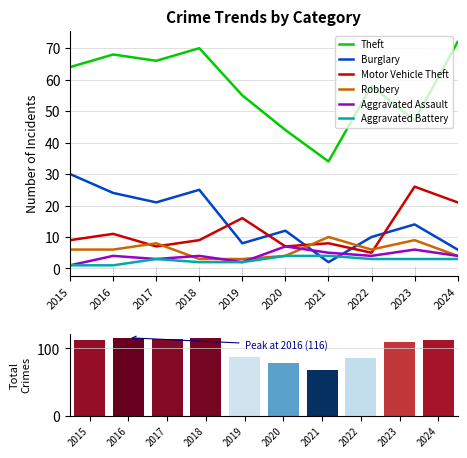

Reading left to right, transcribe all the data shown in this chart.

Theft: 64	68	66	70	55	44	34	58	47	72
Burglary: 30	24	21	25	8	12	2	10	14	6
Motor Vehicle Theft: 9	11	7	9	16	7	8	5	26	21
Robbery: 6	6	8	3	3	4	10	6	9	4
Aggravated Assault: 1	4	3	4	2	7	5	4	6	4
Aggravated Battery: 1	1	3	2	2	4	4	3	3	3